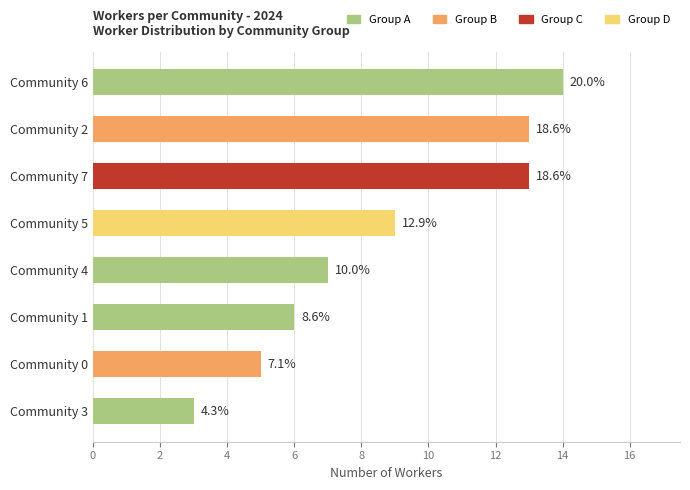

How many bars are there in total?

8